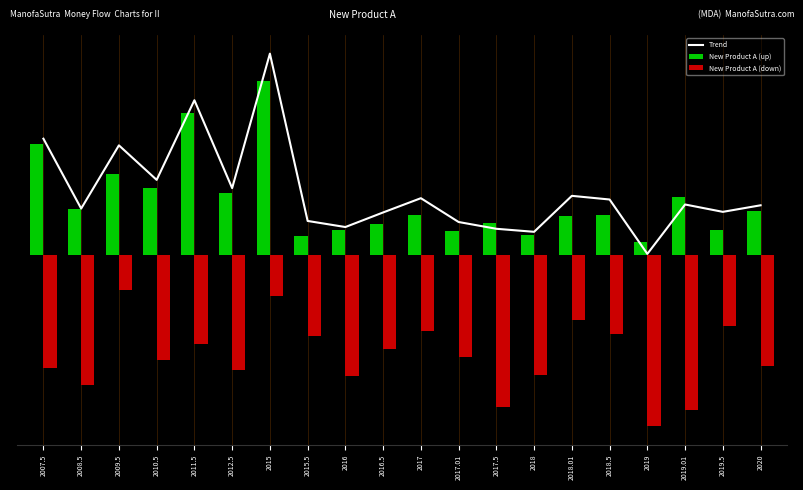

Which series changed the most between 2008.5 and 2017.01?

New Product A (down)